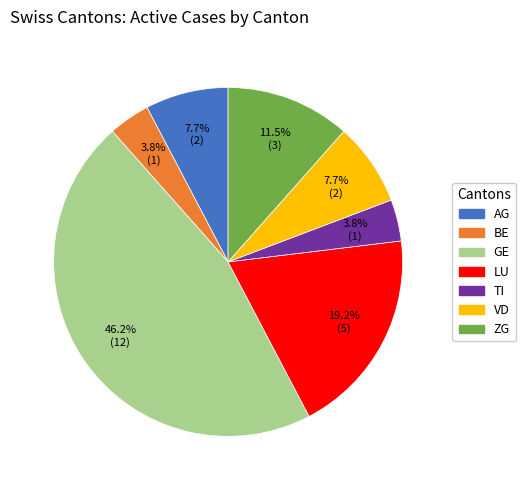

Is there a majority slice in this chart?

No